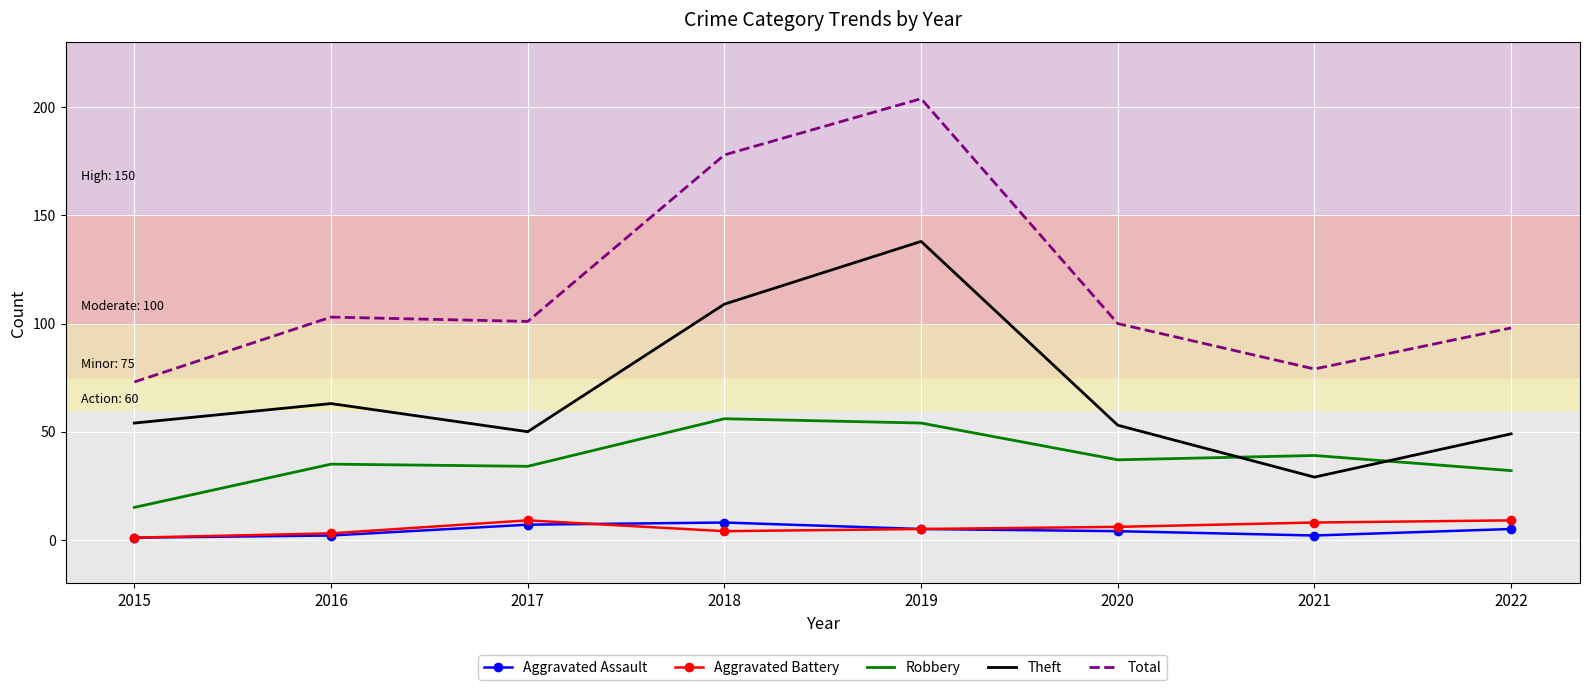

Is the value of Total at 2018 greater than the value of Aggravated Battery at 2017?

Yes